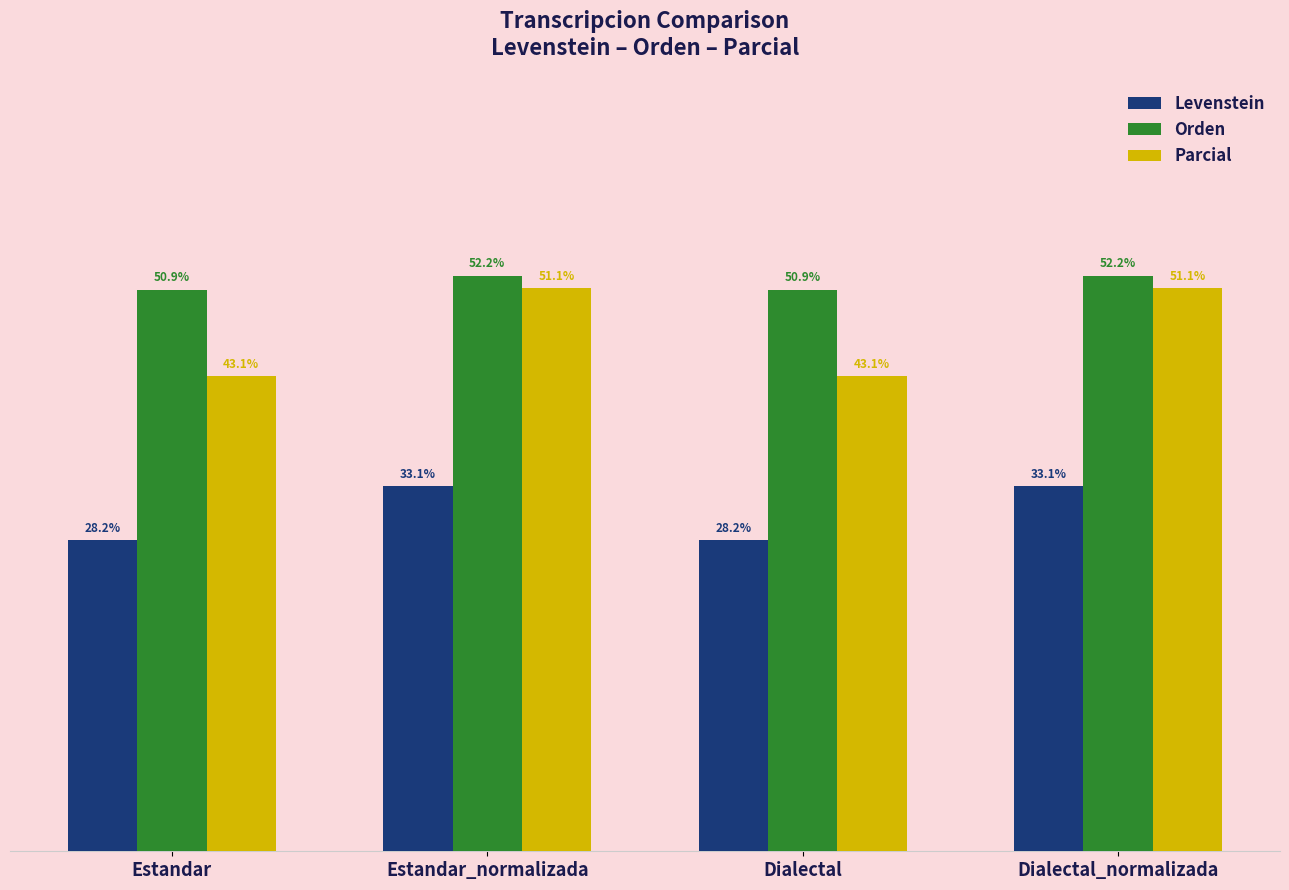

Which series changed the most between Estandar and Estandar_normalizada?

Parcial